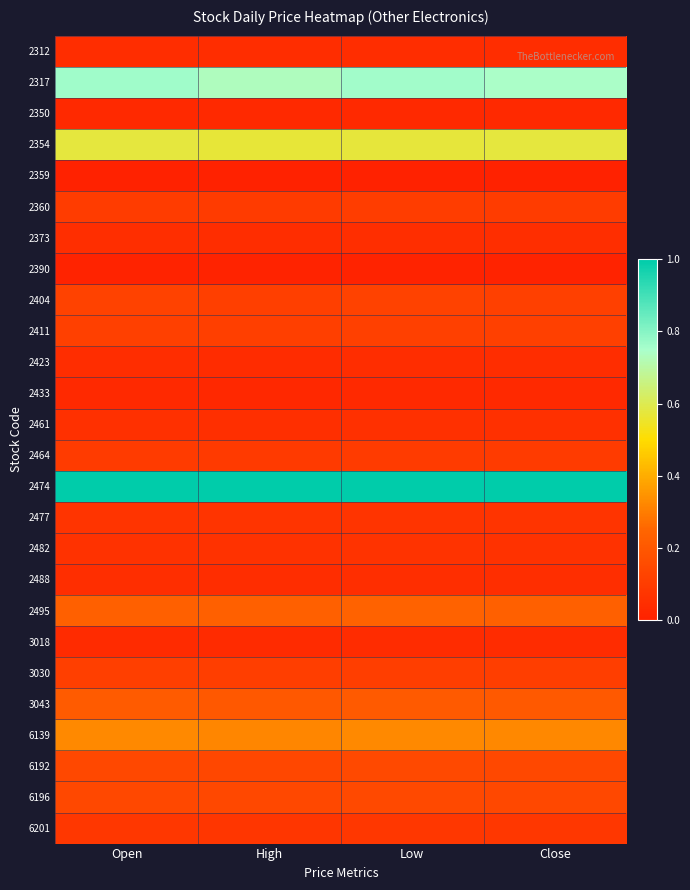

Rank the series at Open from lowest to highest value.

2359, 2390, 2433, 2350, 3018, 2312, 2423, 2373, 2488, 2461, 2482, 2477, 6201, 2464, 2360, 3030, 2411, 2404, 6196, 6192, 3043, 2495, 6139, 2354, 2317, 2474